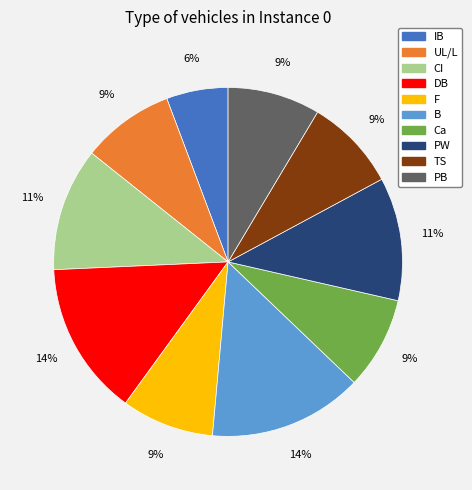

To the nearest percent, what percentage of the pie is DB?

14%